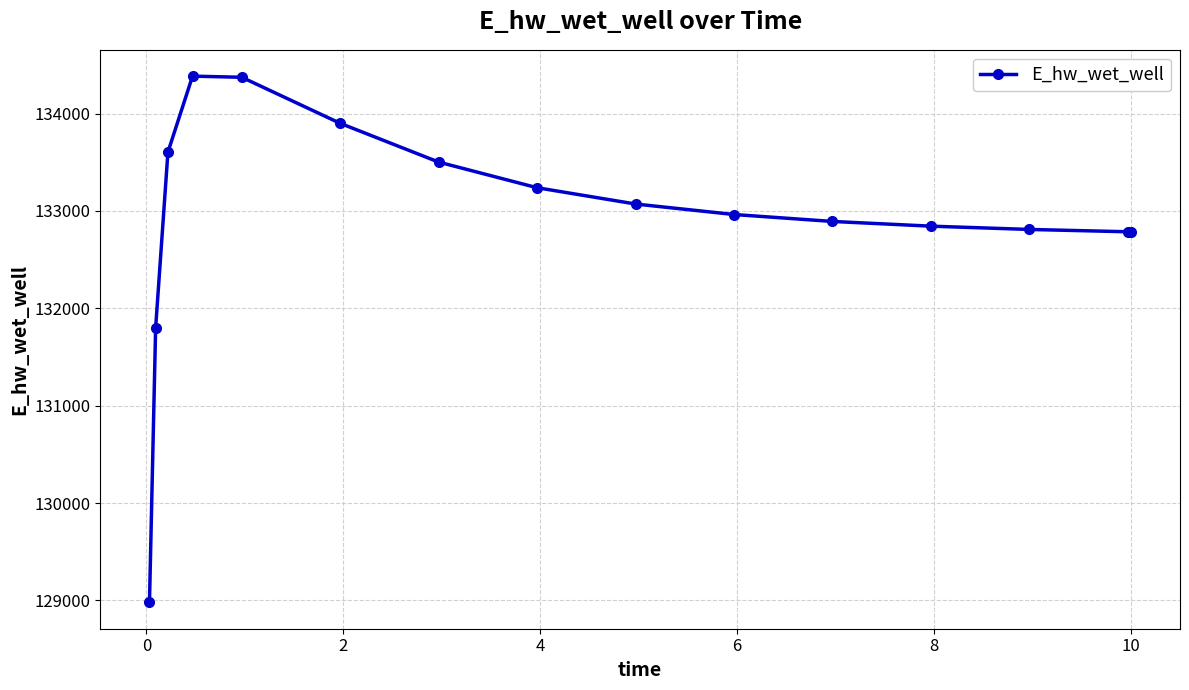

What is the average value?

132929.0